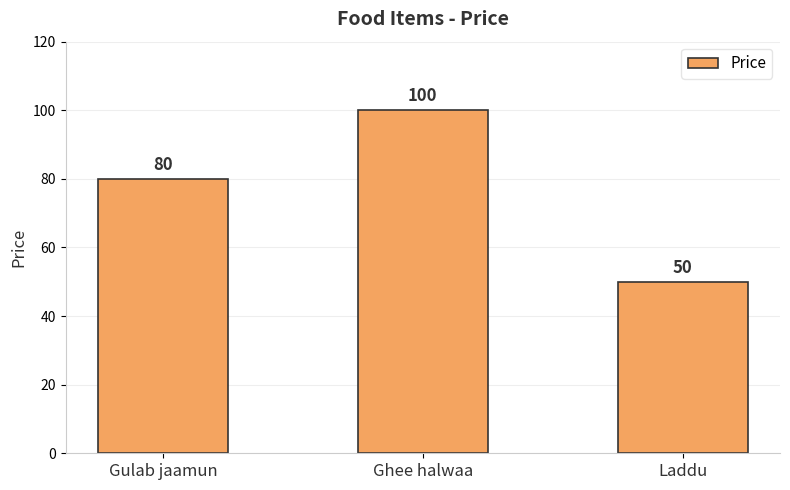

Are the bars grouped side by side (vs. stacked)?

No